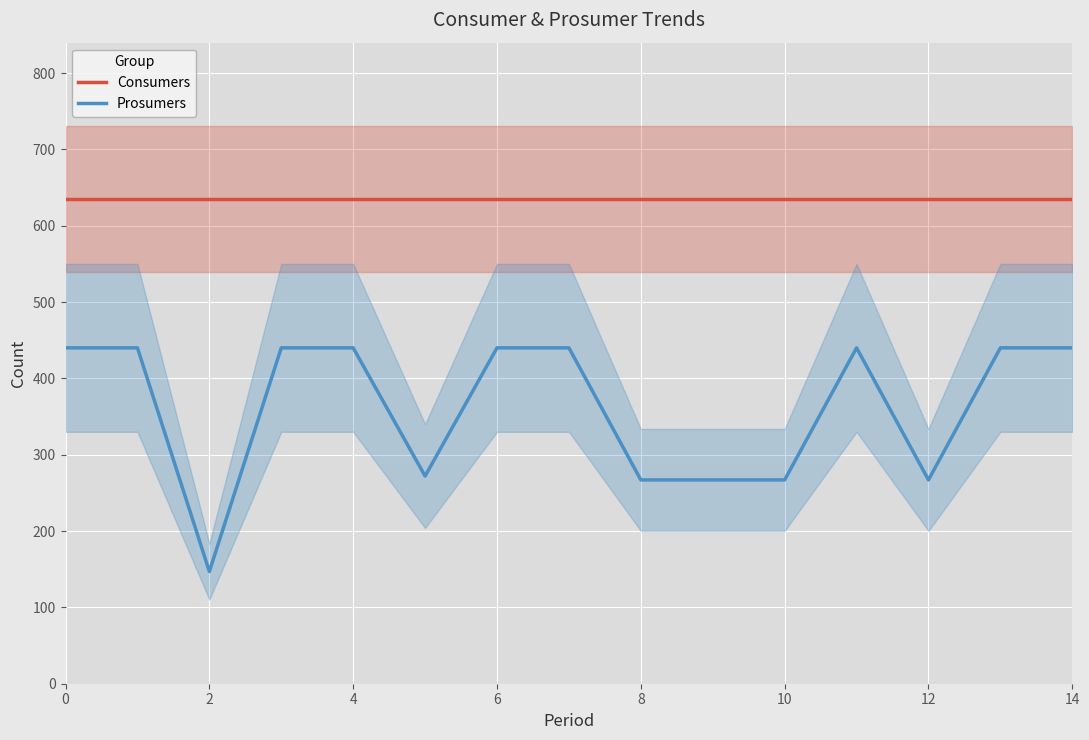

Which series has the widest spread of values?

Prosumers